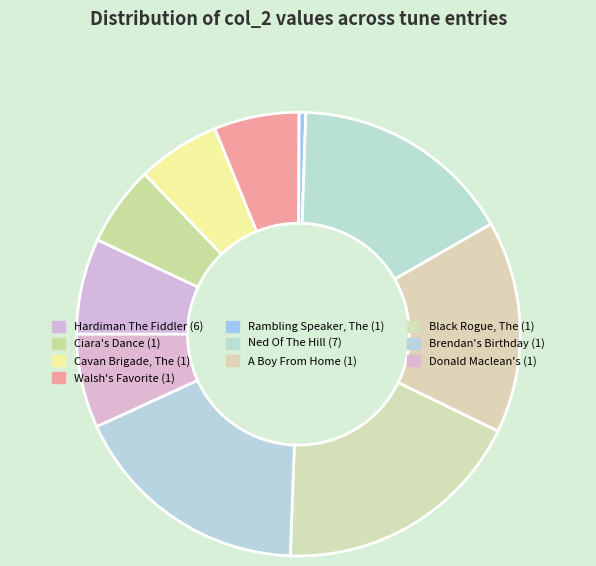

How many slices are in this pie chart?

10